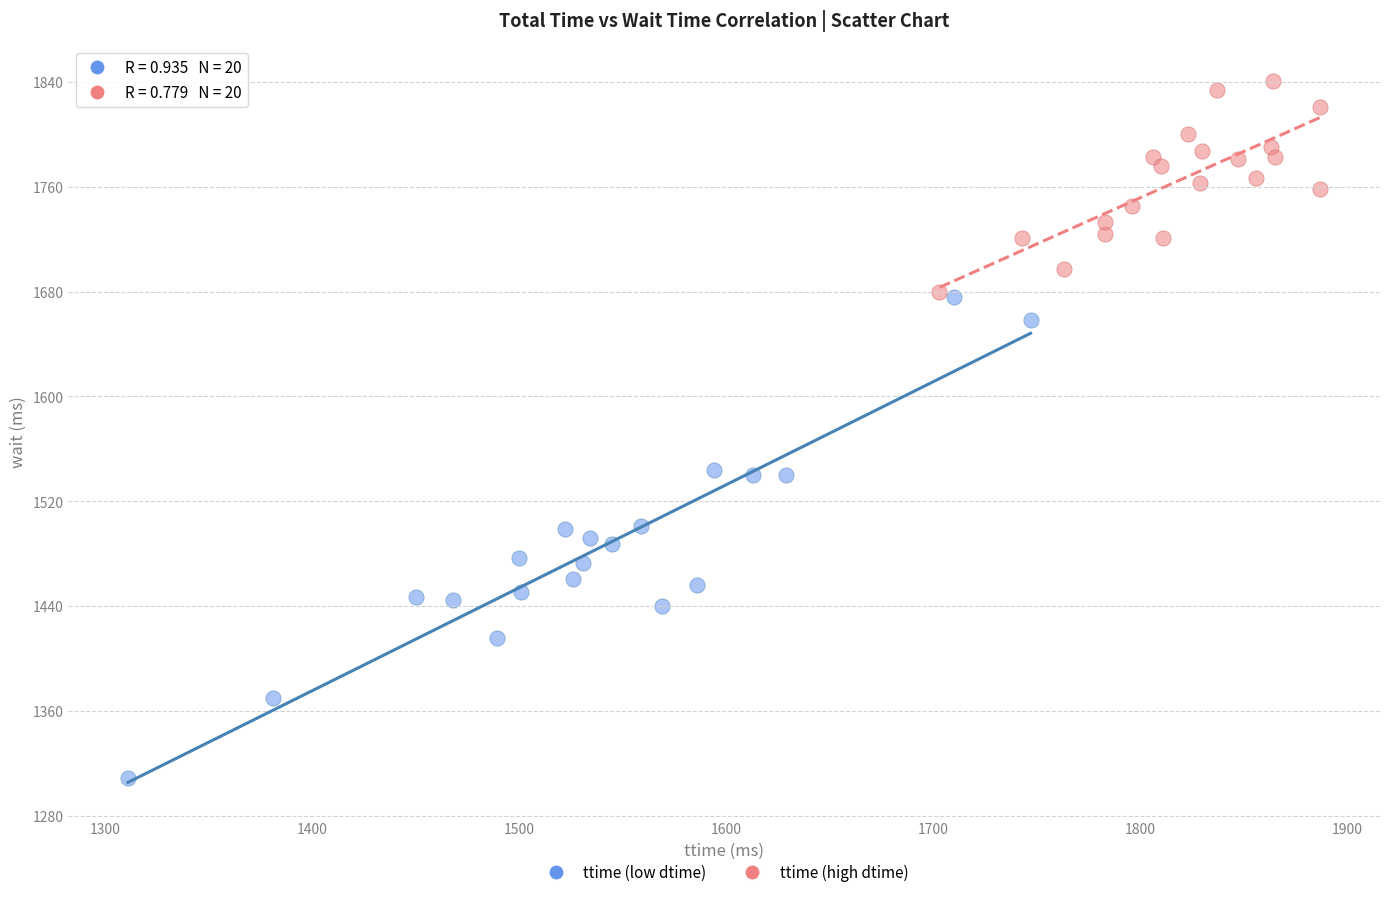

Which series has the largest Y range (max minus min)?

ttime (low dtime)